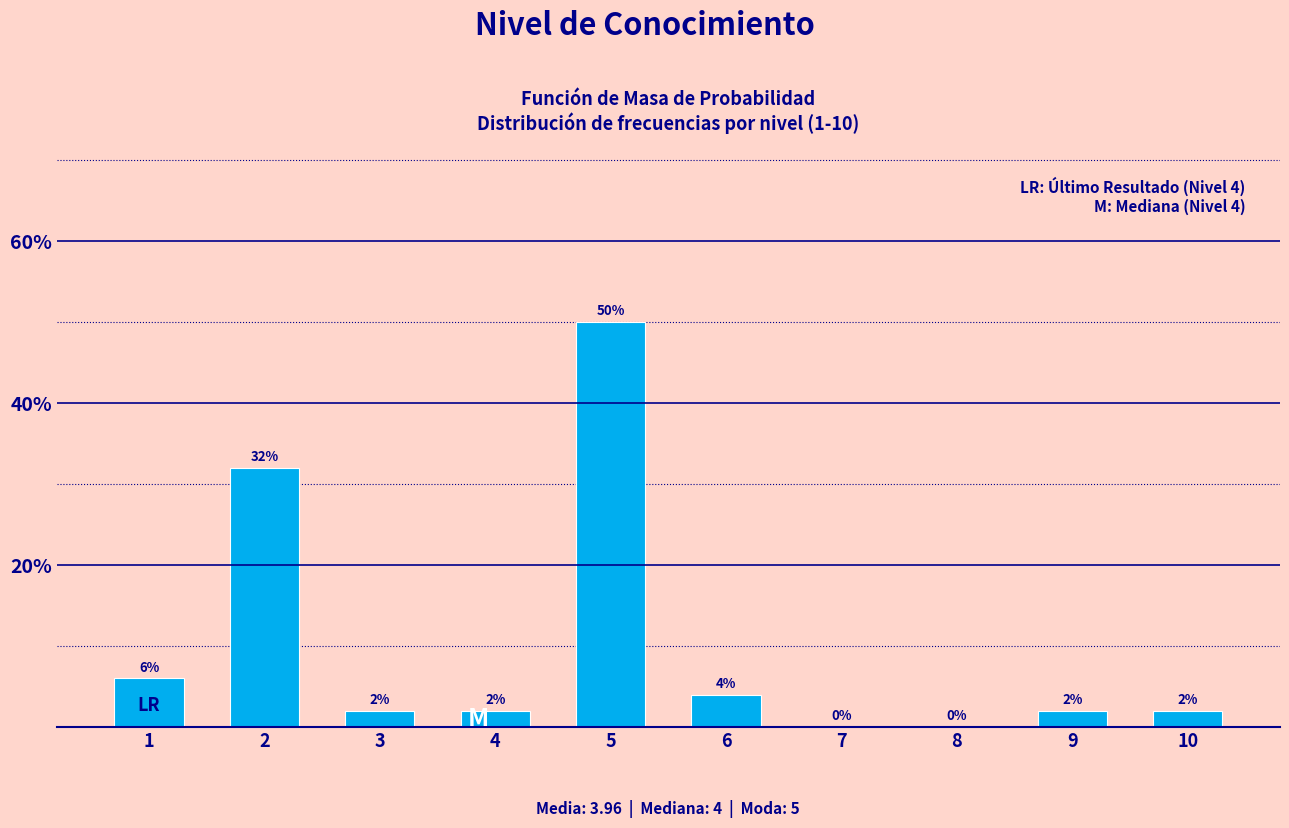

Reading left to right, list all the values displayed in this chart.

1=6	2=32	3=2	4=2	5=50	6=4	7=0	8=0	9=2	10=2